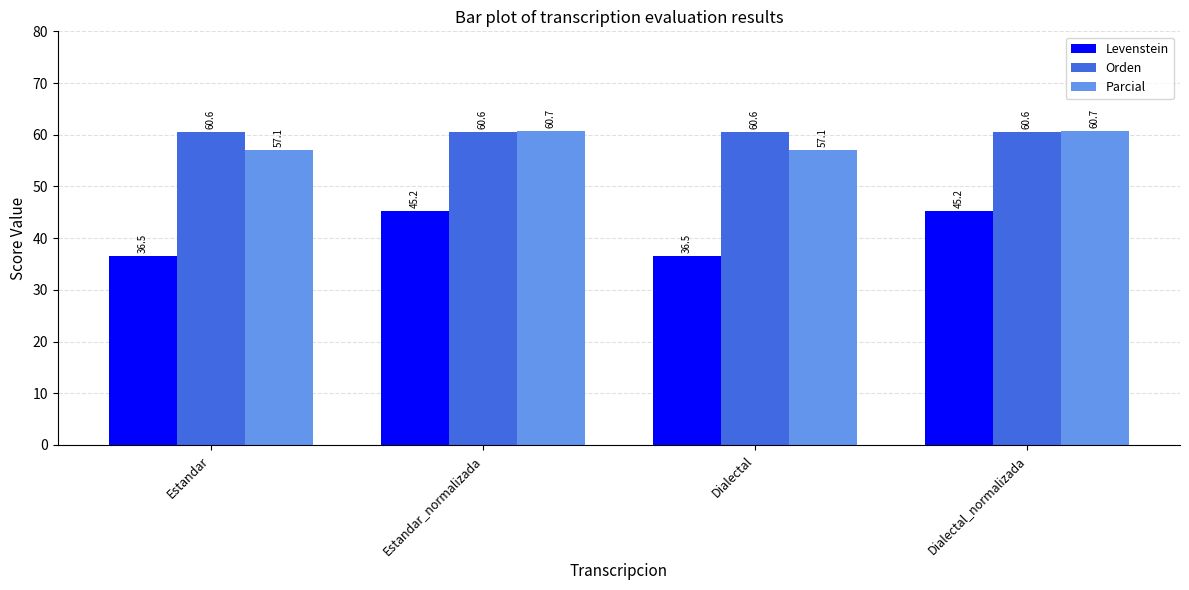

What is the sum of the Parcial values at Estandar and Dialectal_normalizada?

117.9